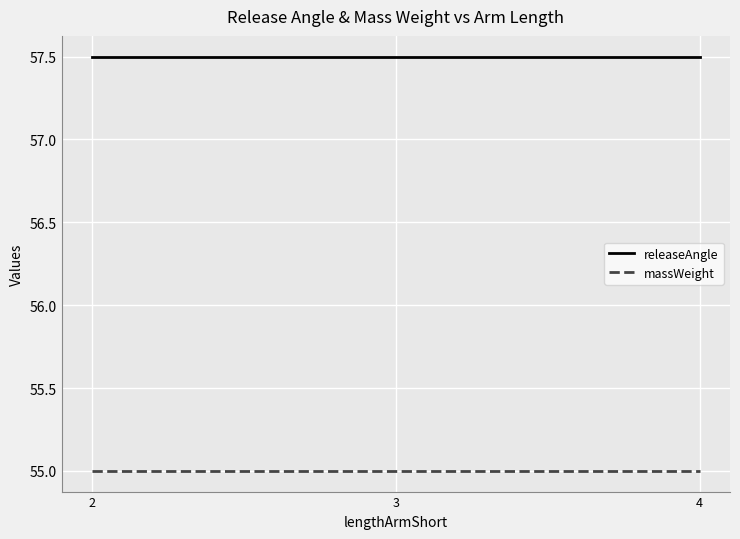

What is the spread (max minus min) of values at 2?

2.5